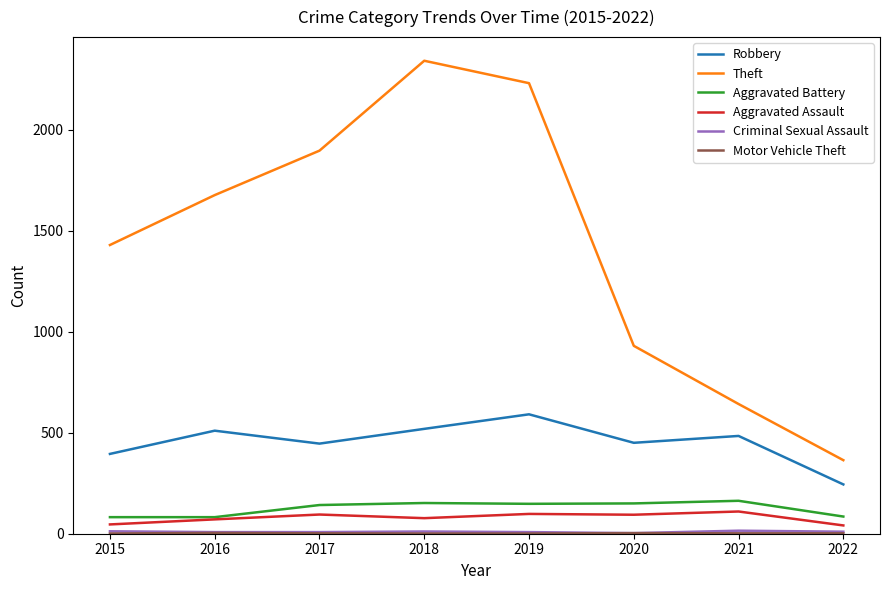

What is the sum of all Theft values?

11508